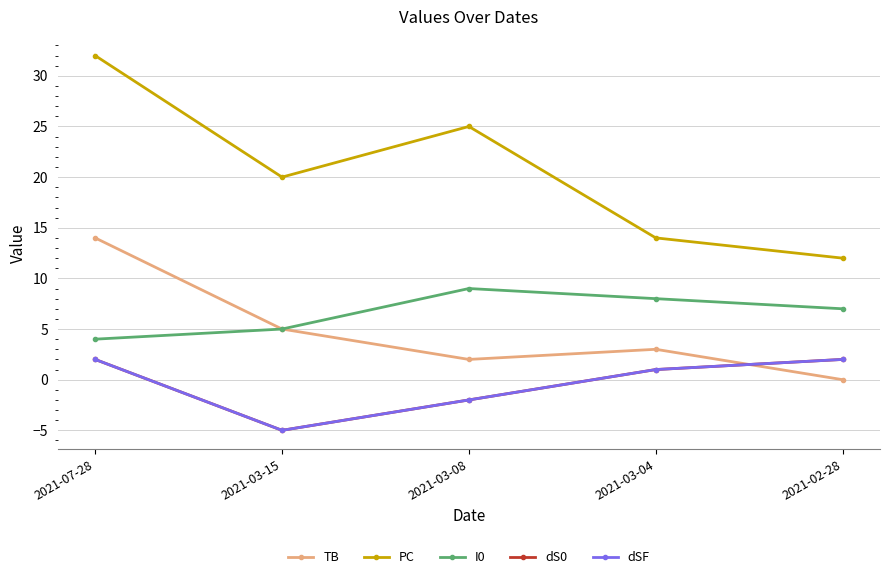

Which series has the largest total across all categories?

PC